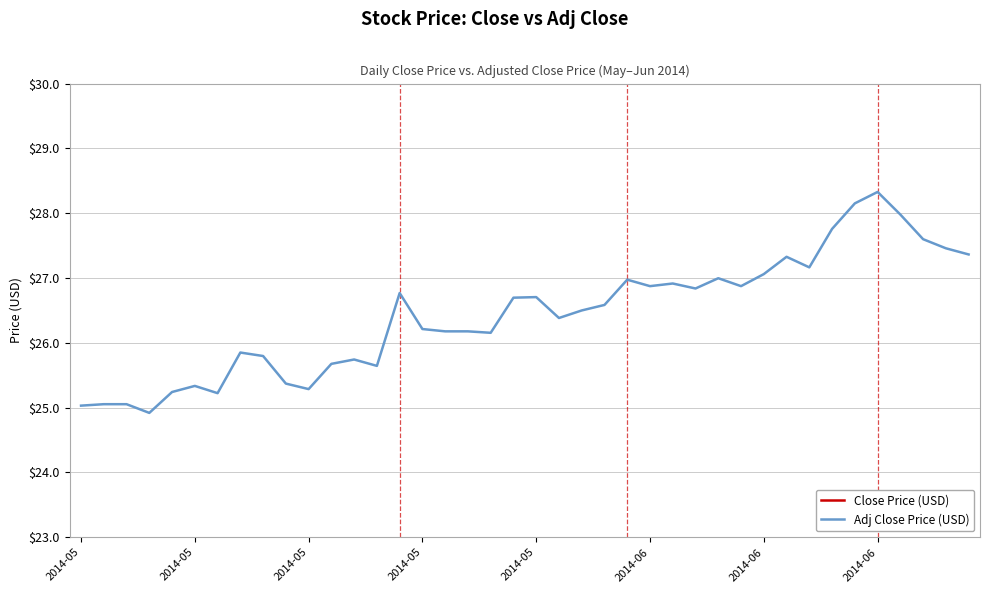

Is the value of Adj Close Price (USD) at 2014-06 greater than the value of Close Price (USD) at 36?

No